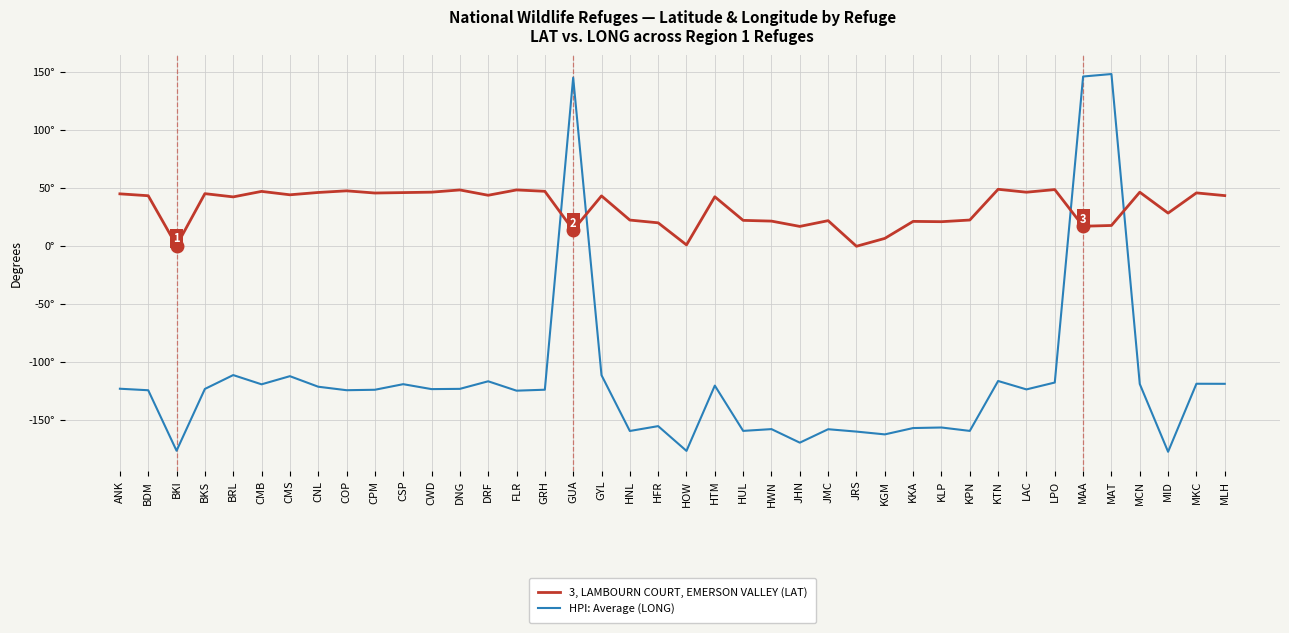

After their last crossing, which series has the higher values: 3, LAMBOURN COURT, EMERSON VALLEY (LAT) or HPI: Average (LONG)?

3, LAMBOURN COURT, EMERSON VALLEY (LAT)